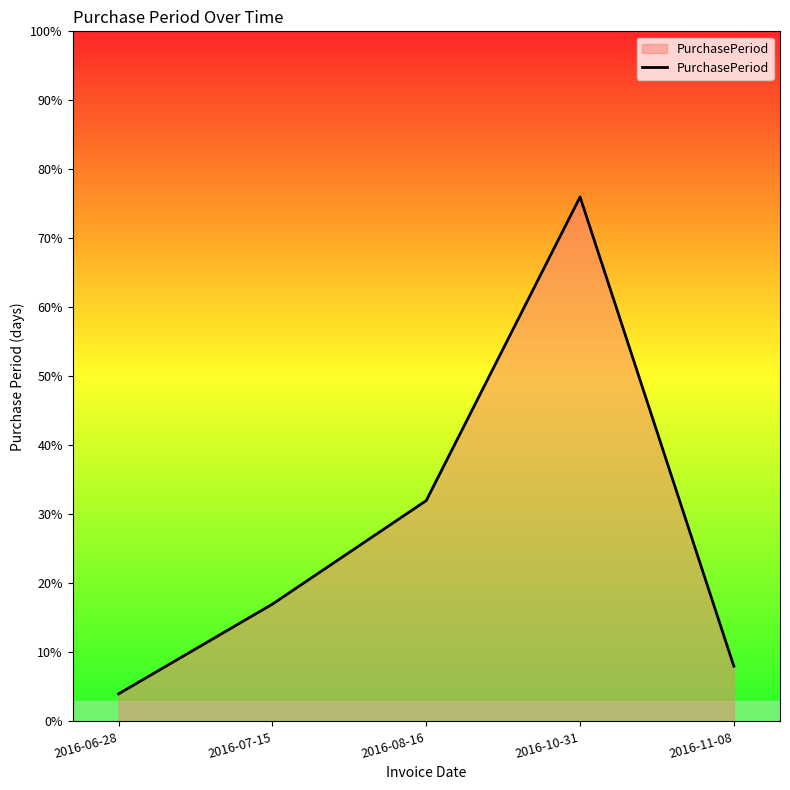

What is the approximate value at 2016-08-16, to the nearest 10?

30